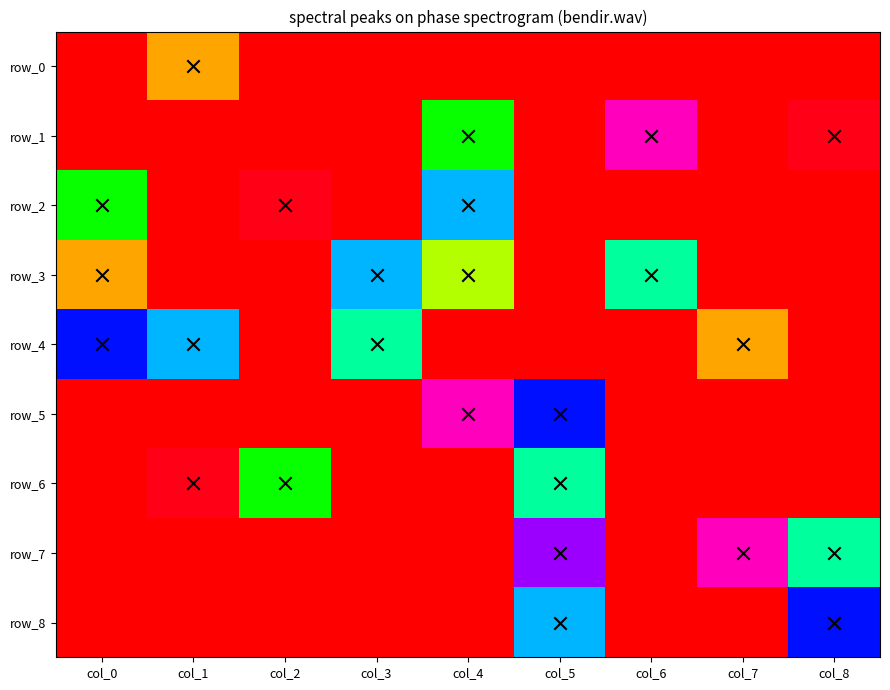

Is the value of row_0 at col_6 greater than the value of row_2 at col_4?

No